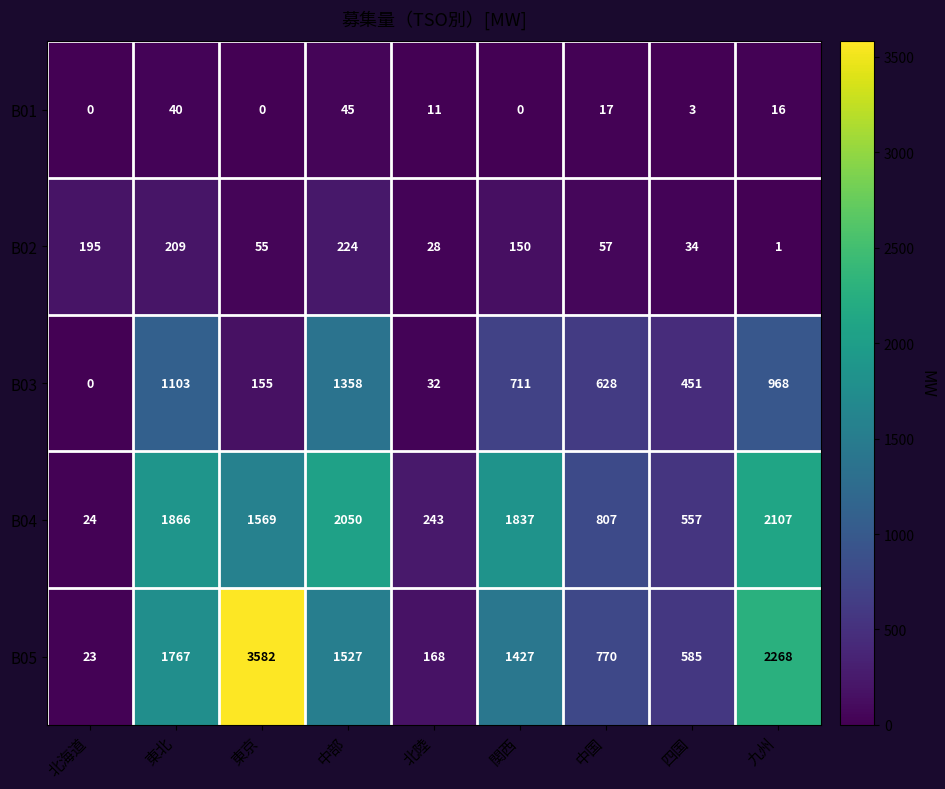

Where is B01 nearest to the value 22?

中国